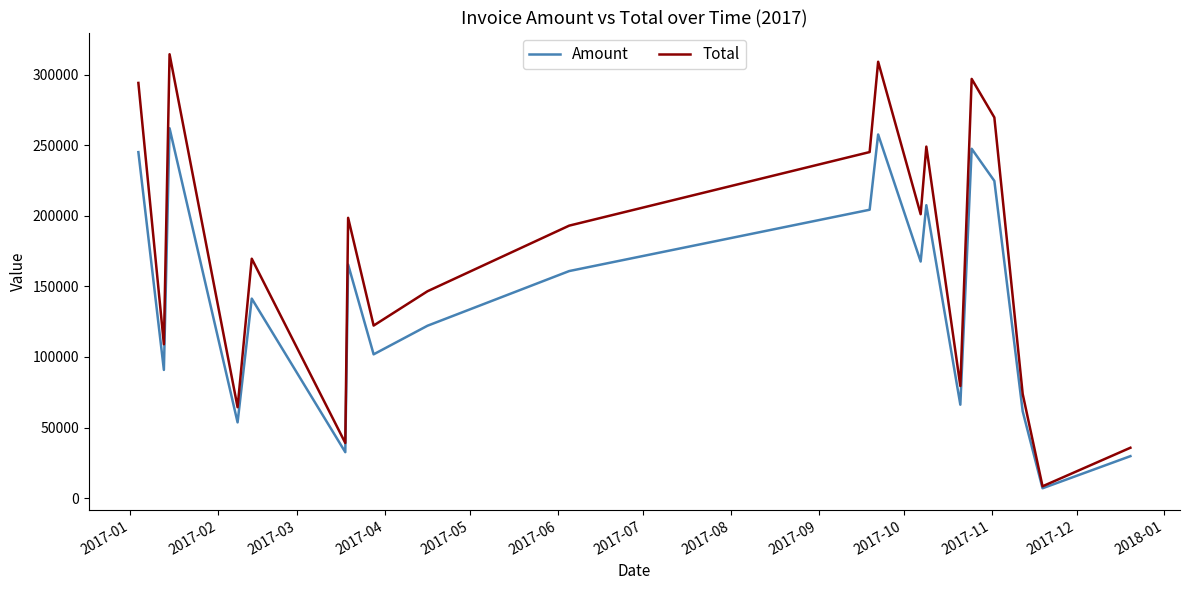

What is the average value of the Amount series?

142451.6